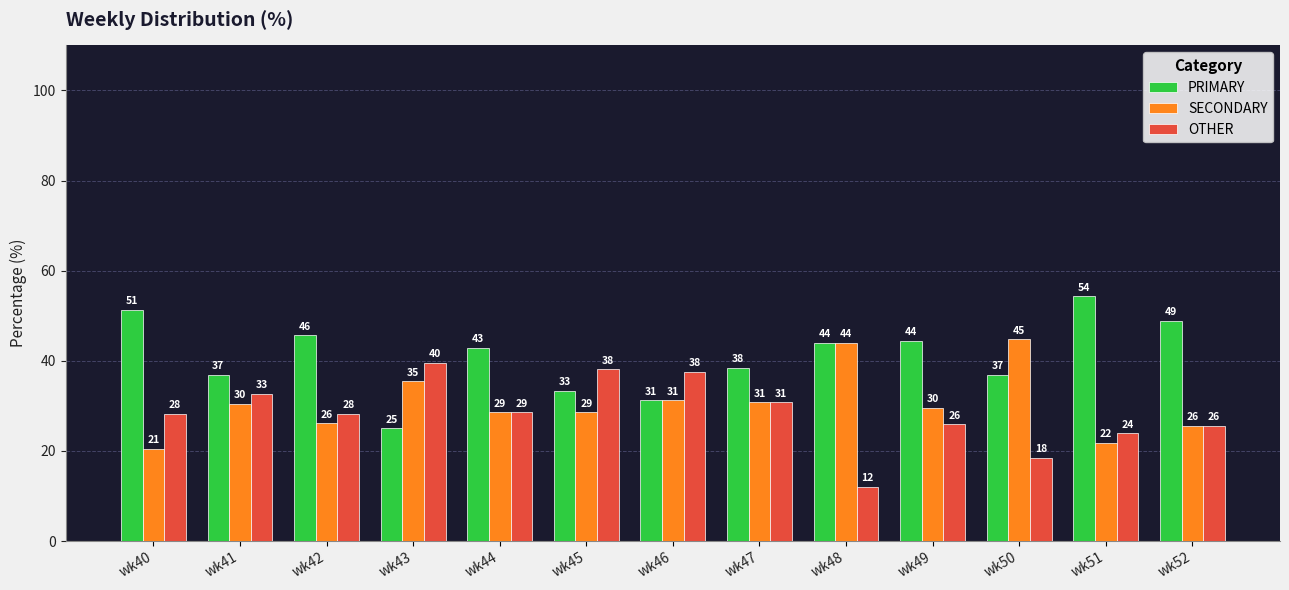

Are the bars grouped side by side (vs. stacked)?

Yes